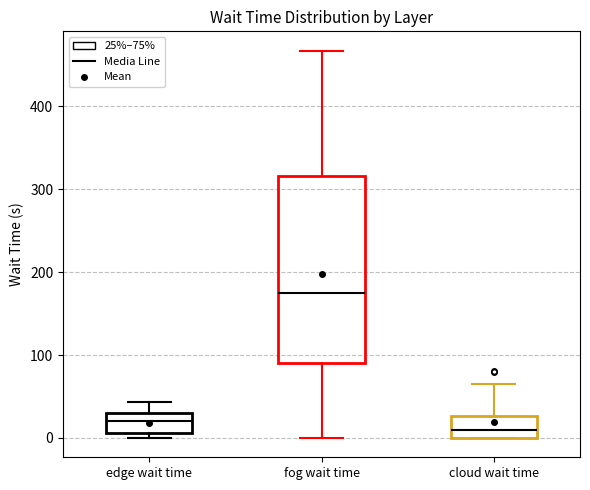

Where is the lower edge of the box for cloud wait time on the y-axis? The values are not printed on the chart, so give them approximately, as read against the axis.

0